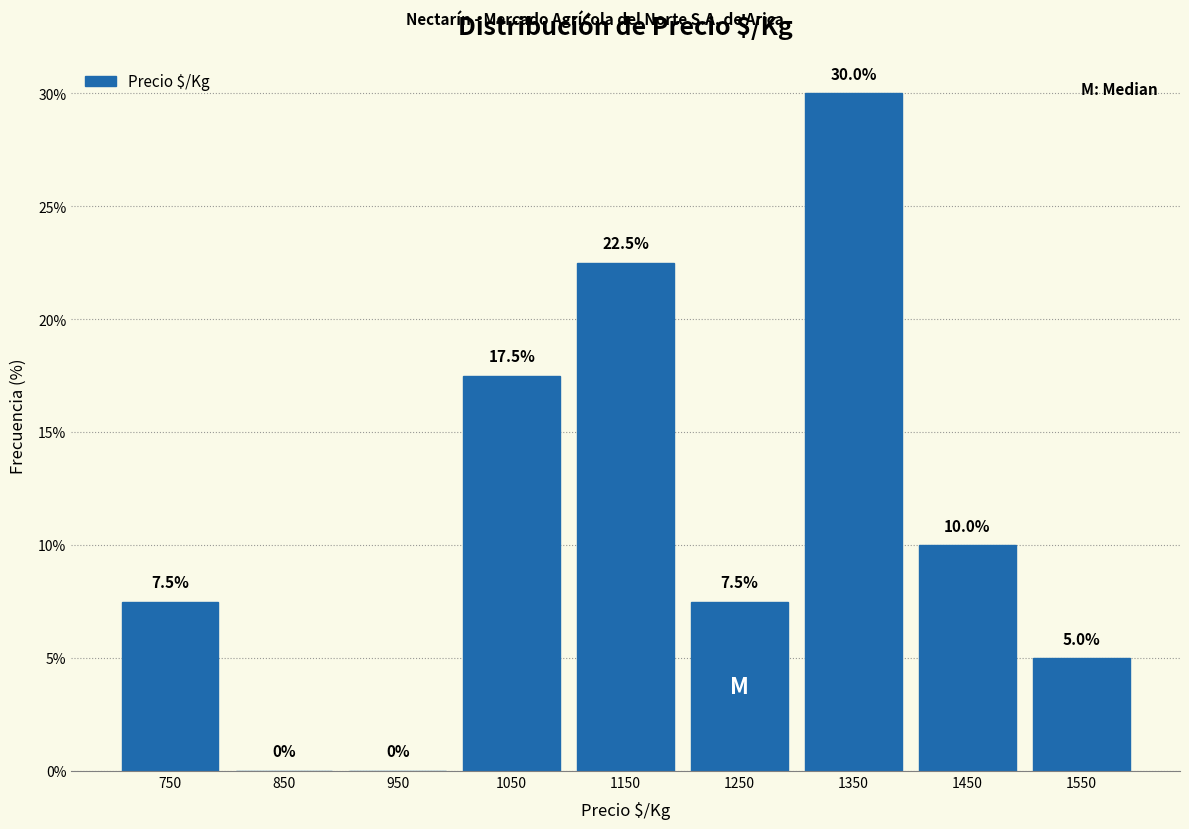

Reading left to right, list every bar in this chart as the range it spans on the x-axis followed by its height.

700 to 800: 7.5
800 to 900: 0.0
900 to 1000: 0.0
1000 to 1100: 17.5
1100 to 1200: 22.5
1200 to 1300: 7.5
1300 to 1400: 30.0
1400 to 1500: 10.0
1500 to 1600: 5.0